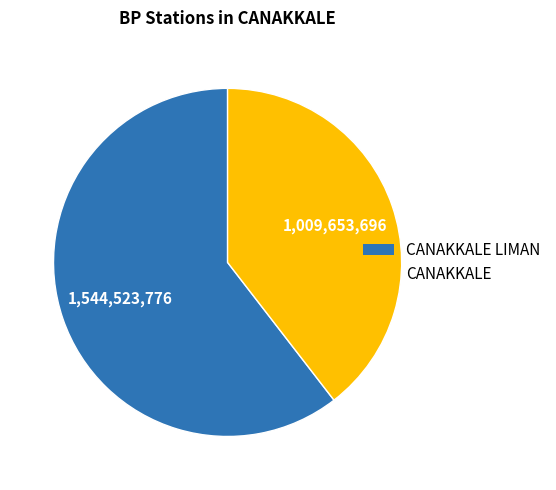

Does any single category account for the majority?

Yes